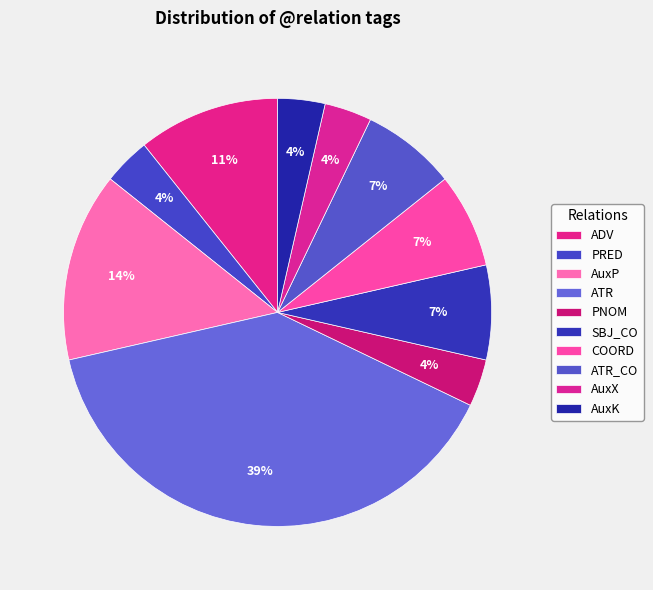

To the nearest percent, what is the average slice percentage?

10%